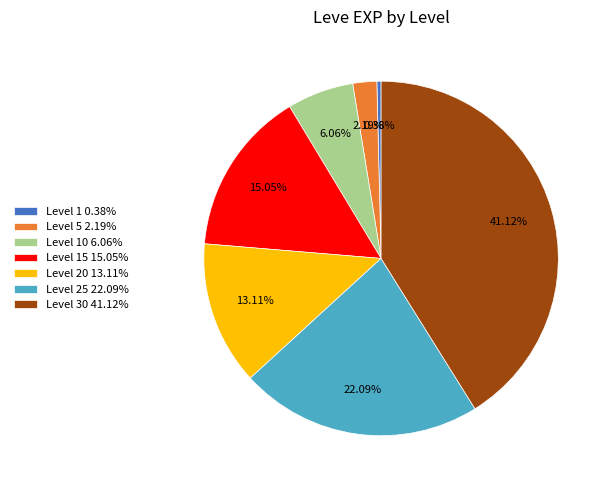

Count the number of slices in the pie.

7